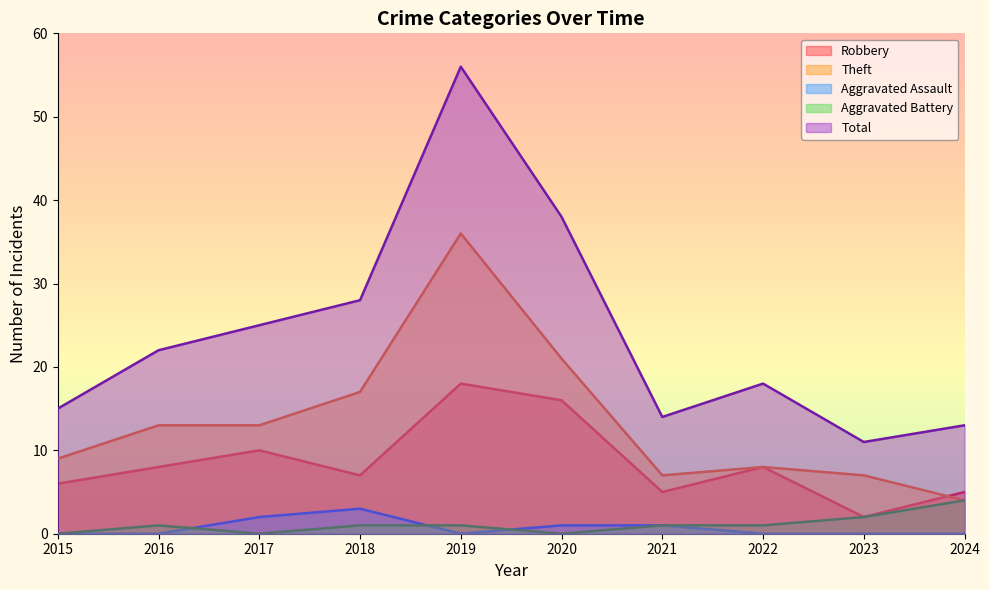

What is the difference between the highest and lowest values at 2021?

13